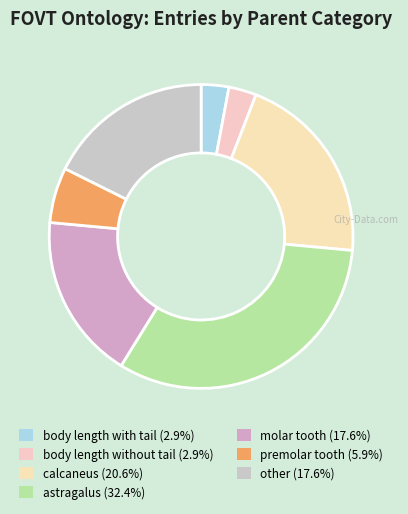

Which has a higher value, premolar tooth or calcaneus?

calcaneus